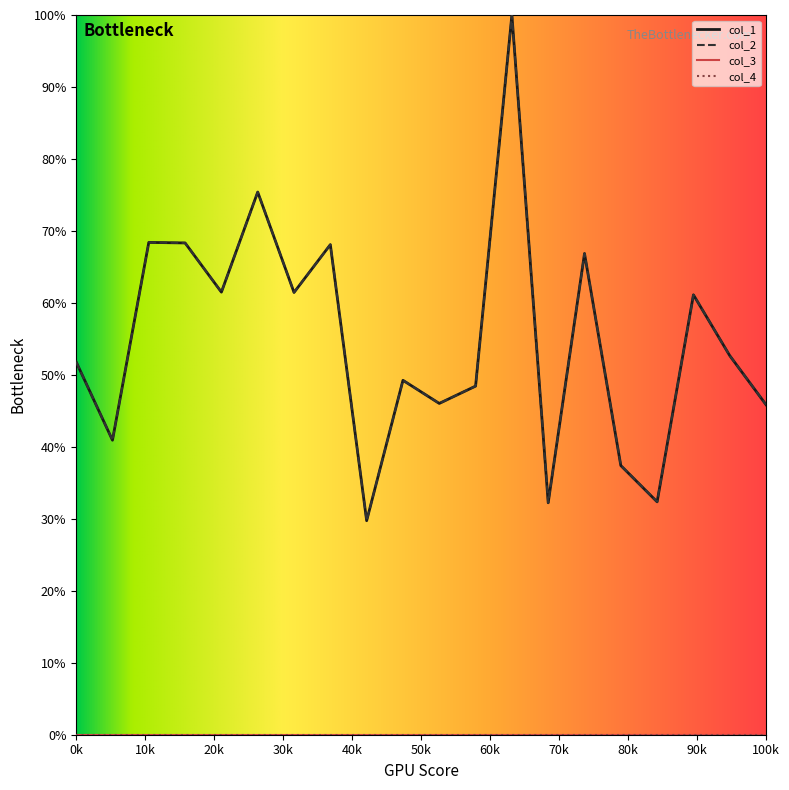

Does the chart display data point markers on the line(s)?

No